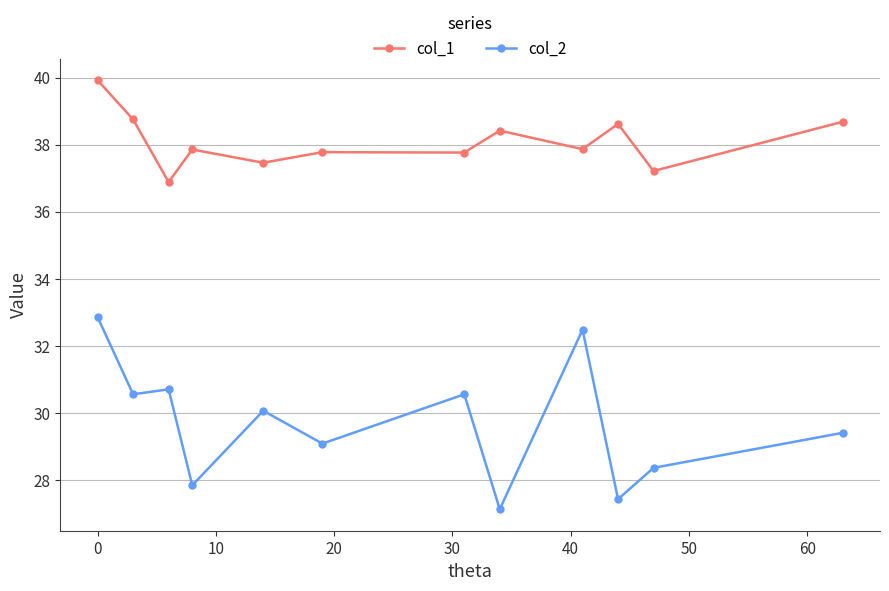

True or false: col_1 and col_2 cross at least once.

False